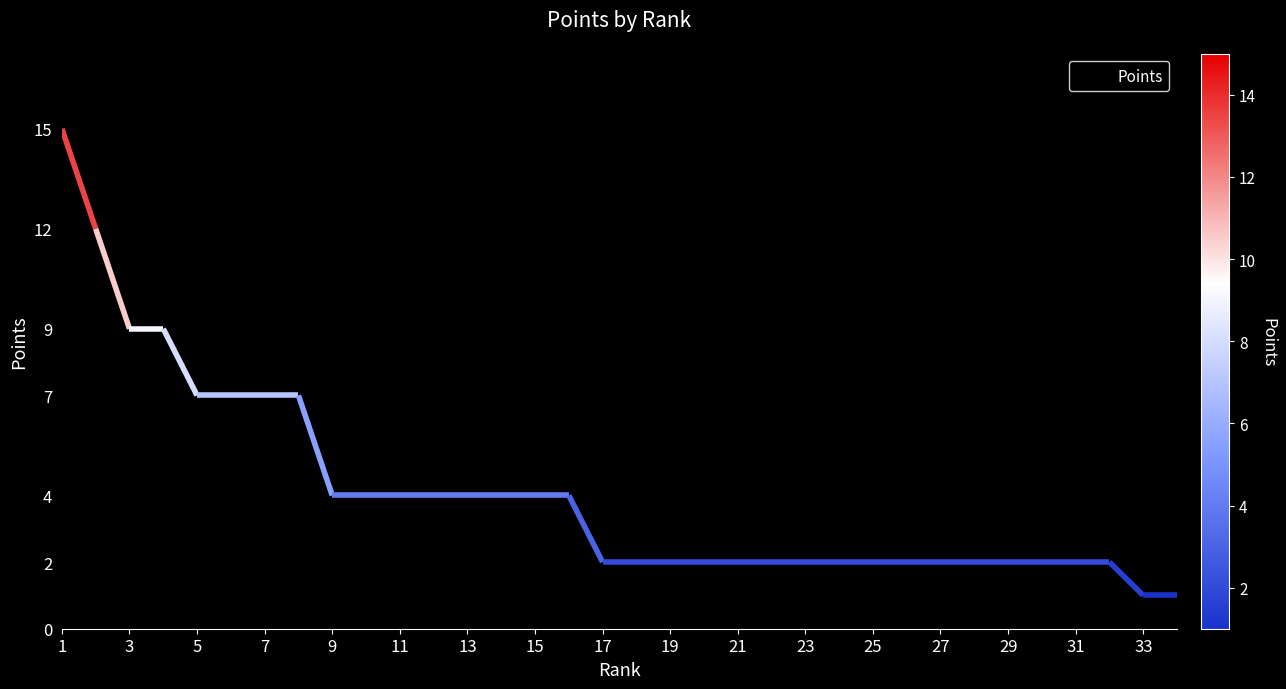

At which label does the data first exceed 2?

1